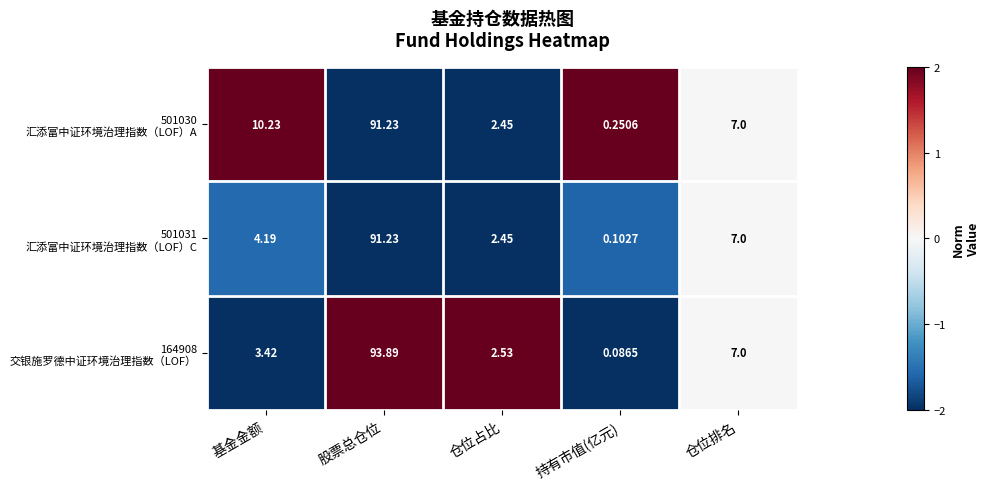

Which category has the highest value across all series?

股票总仓位